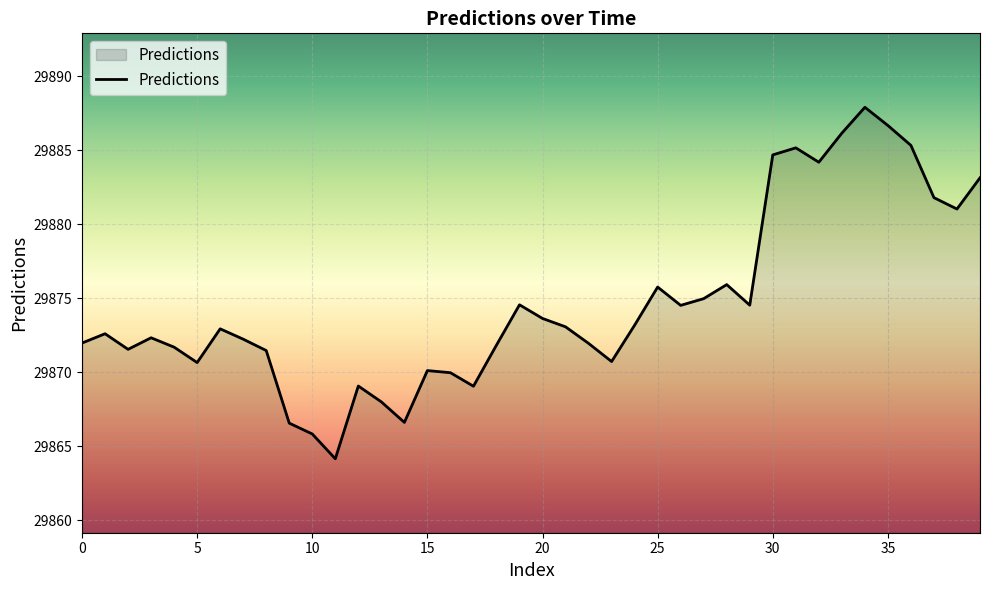

What is the smallest value displayed?

29864.2